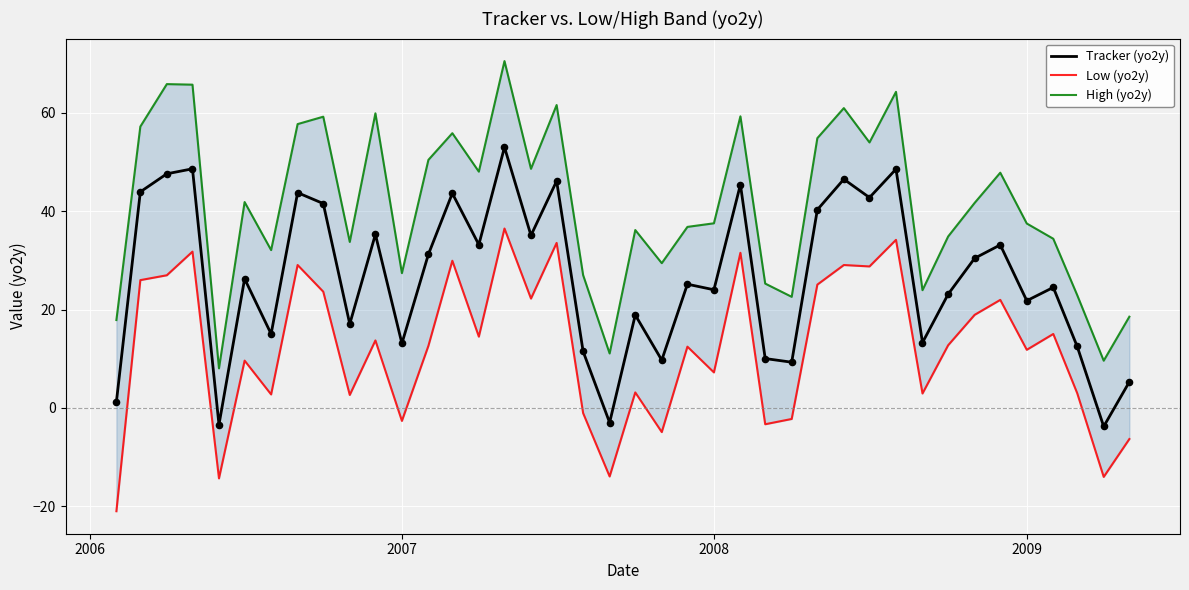

What is the maximum value for Tracker (yo2y)?

53.0